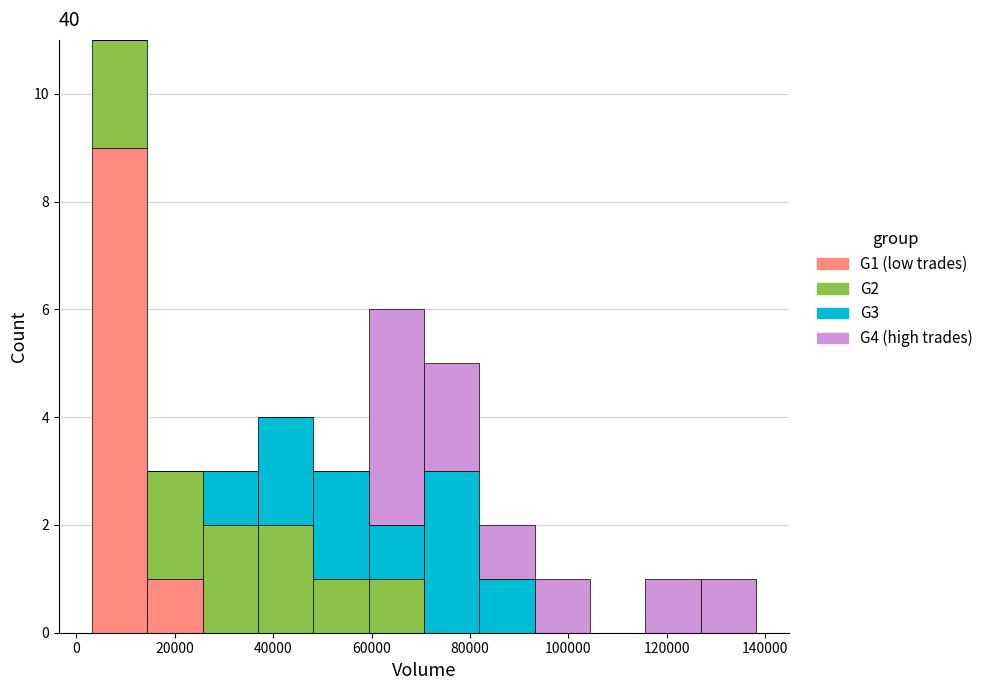

Reading left to right, transcribe this chart: for each stacked bar, give the range it covers on the x-axis and its total height. Neither the bar edges nor the heights are printed on the chart, so give them approximately, as read against the axes.

4000 to 14000: 11
14000 to 26000: 3
26000 to 36000: 3
36000 to 48000: 4
48000 to 60000: 3
60000 to 70000: 6
70000 to 82000: 5
82000 to 94000: 2
94000 to 104000: 1
104000 to 116000: 0
116000 to 126000: 1
126000 to 138000: 1